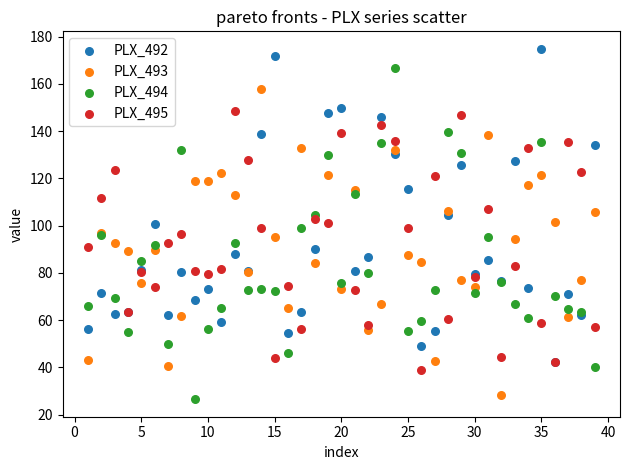

What are all the series names shown in the legend?

PLX_492, PLX_493, PLX_494, PLX_495